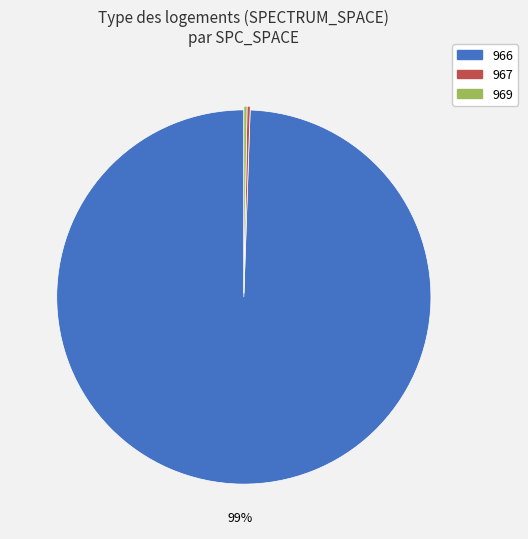

Does 966 represent more than half of the total?

Yes